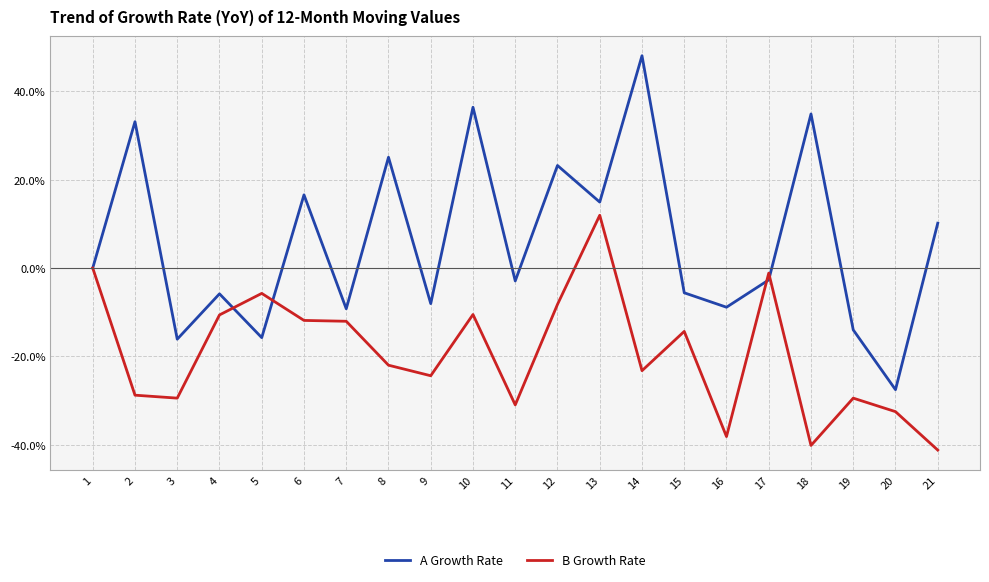

Which series has the largest total across all categories?

A Growth Rate